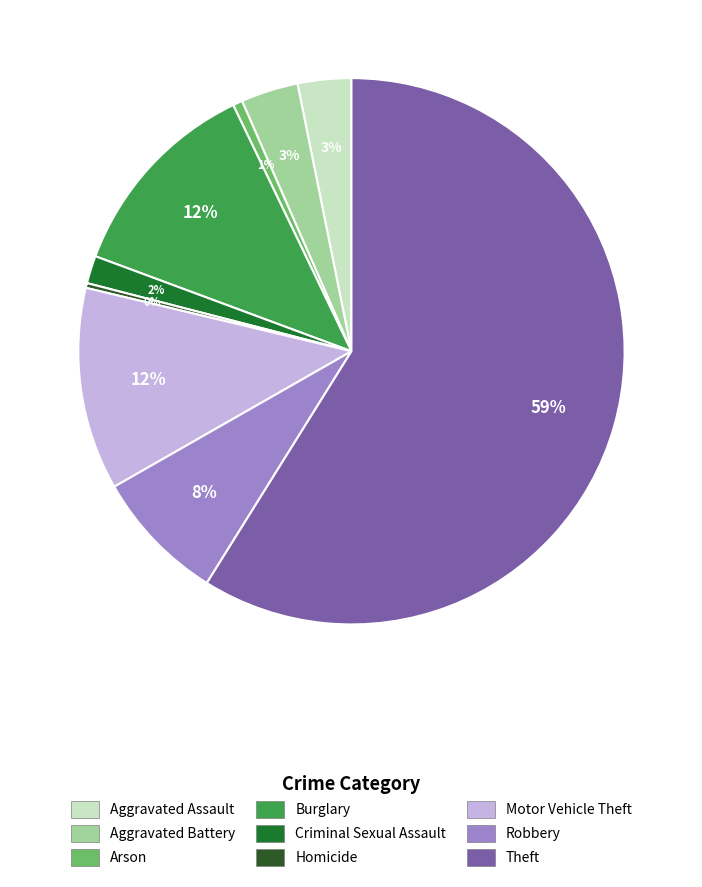

Which category accounts for the majority?

Theft